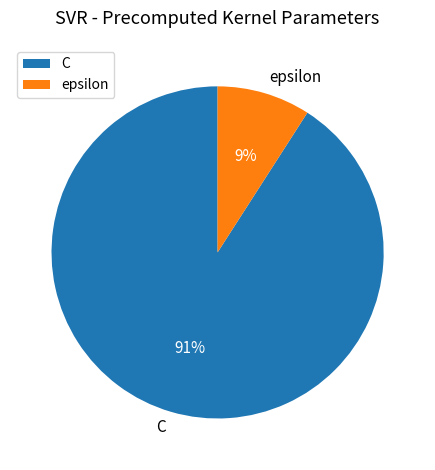

Which category has the biggest portion of the pie?

C